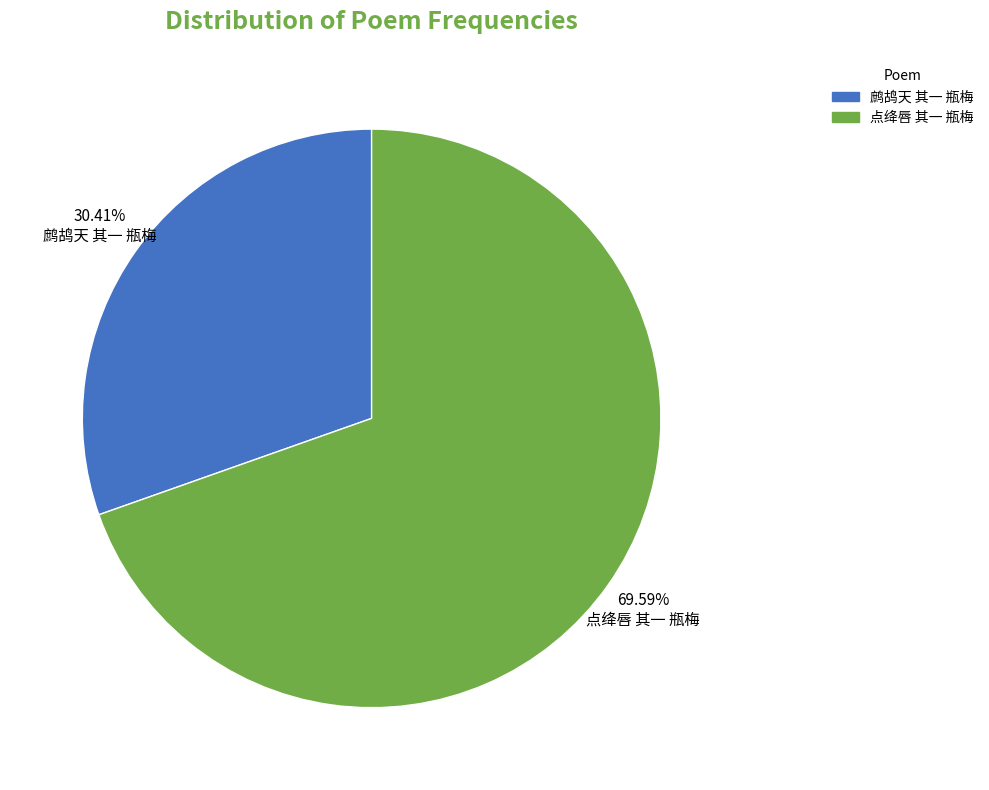

What percentage is the 点绛唇 其一 瓶梅 slice, to the nearest percent?

70%